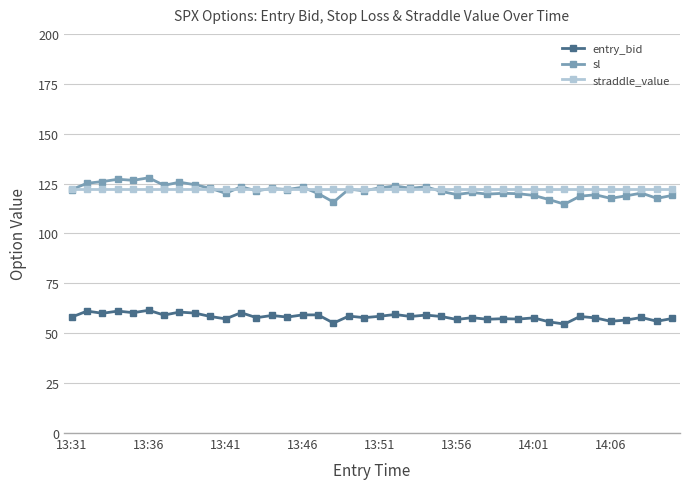

In sl, how many points are lower than both neighbors (excluding endpoints)?

13